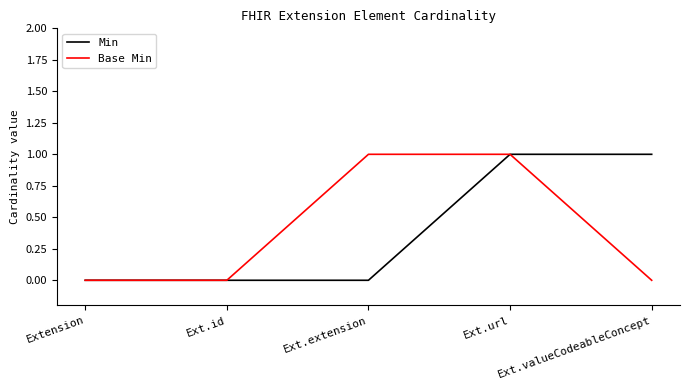

How many distinct data groups are displayed?

2